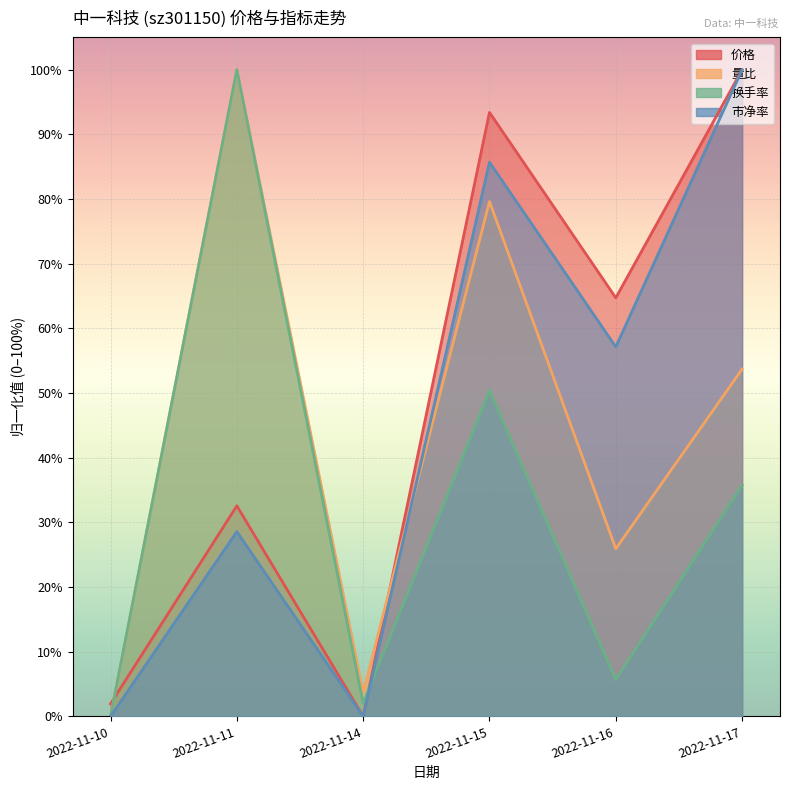

The 量比 series shows 100.0 at 2022-11-11. True or false?

True